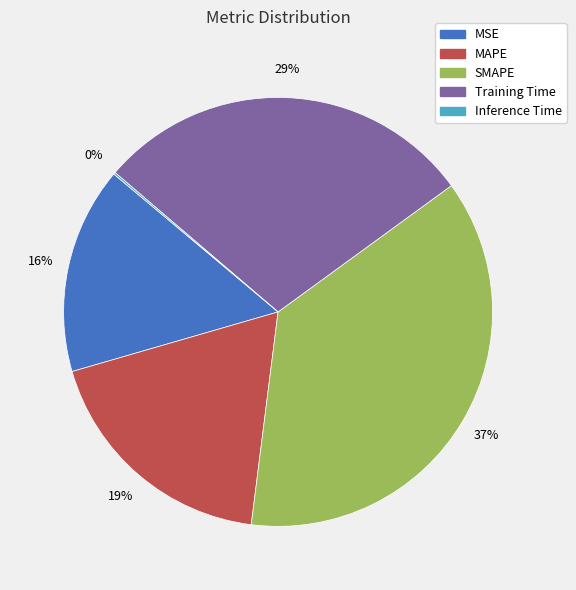

The MSE slice represents 16% of the pie. True or false?

True